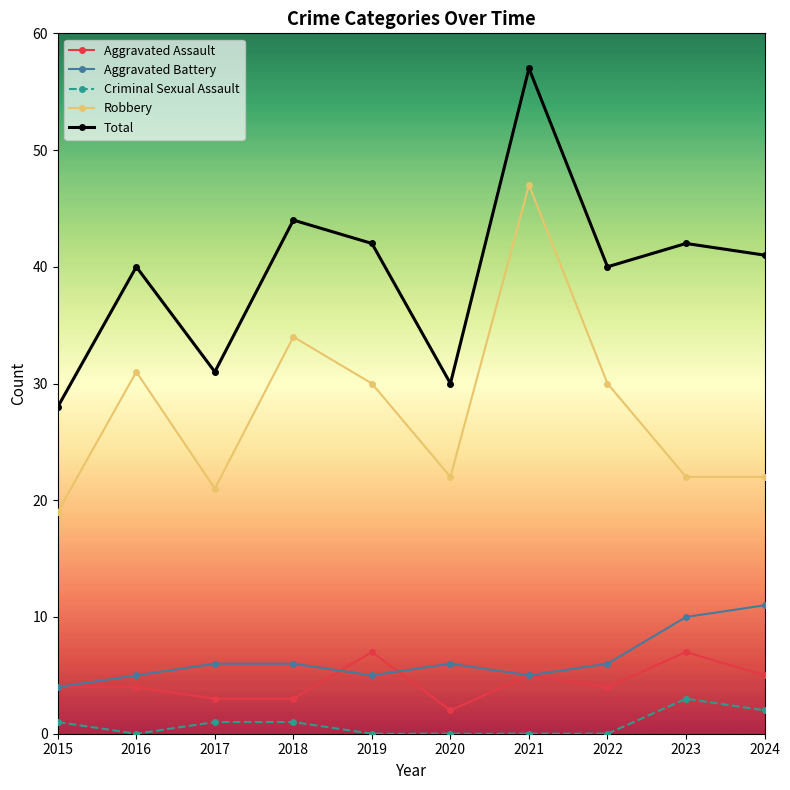

At 2016, list the series in order from largest to smallest.

Total, Robbery, Aggravated Battery, Aggravated Assault, Criminal Sexual Assault